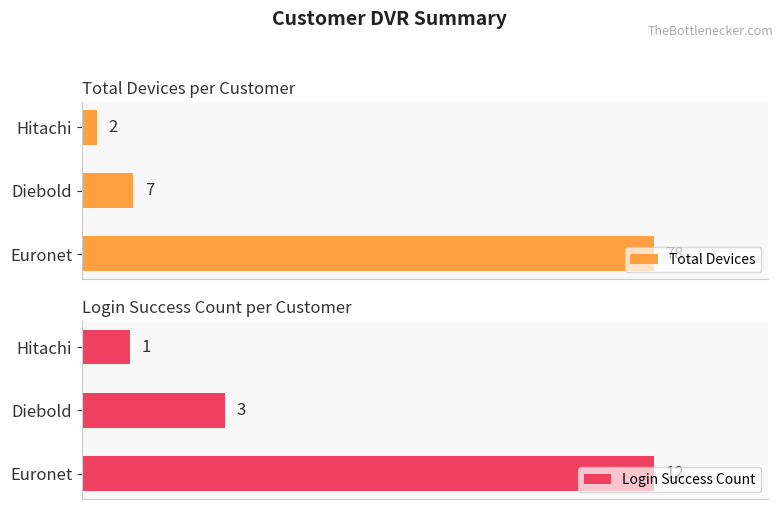

What is the minimum value for Total Devices?

2